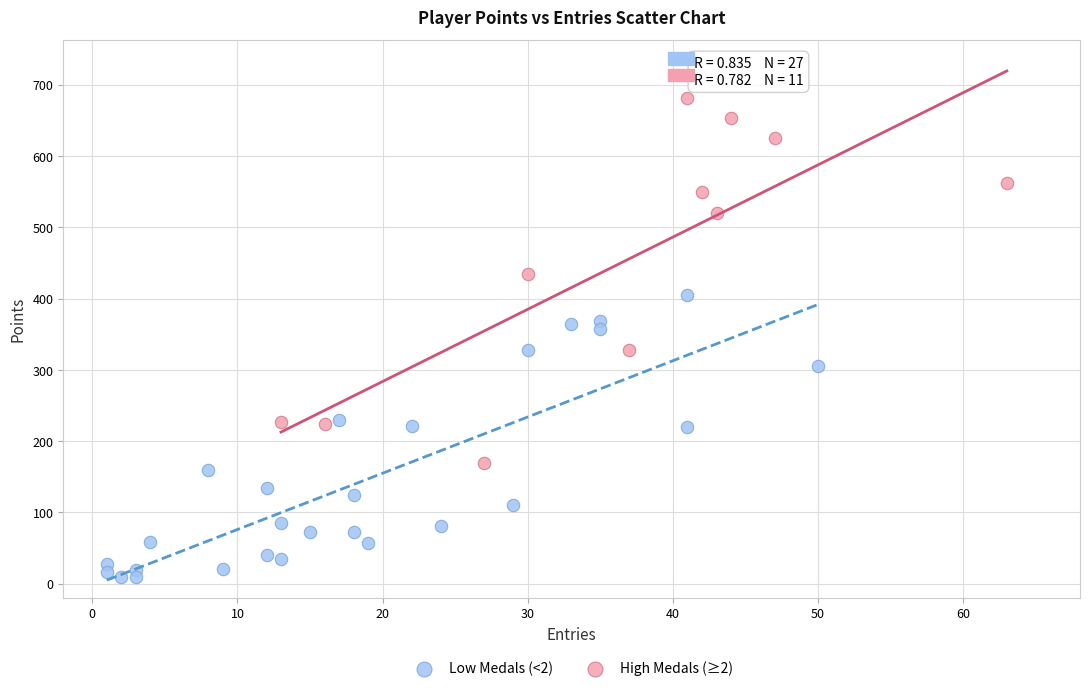

Which series has the largest Y range (max minus min)?

High Medals (≥2)